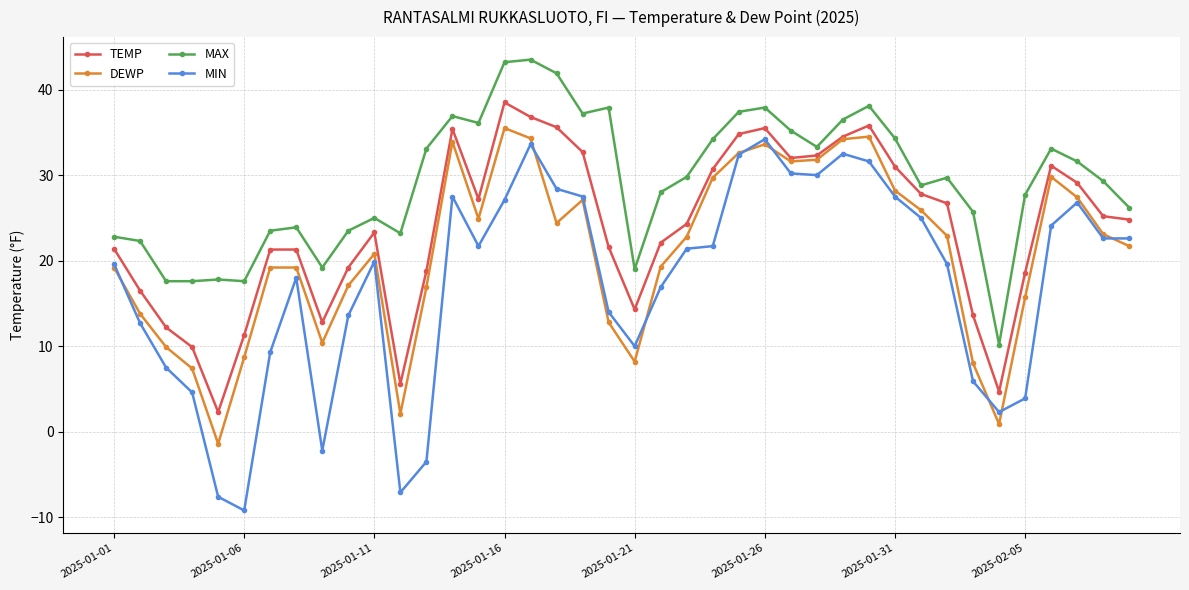

Does the chart display data point markers on the line(s)?

Yes